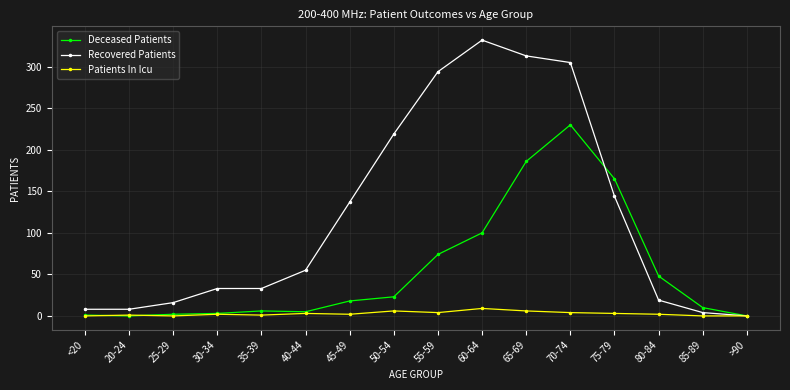

True or false: Patients In Icu has more than 1 interior local peaks.

True